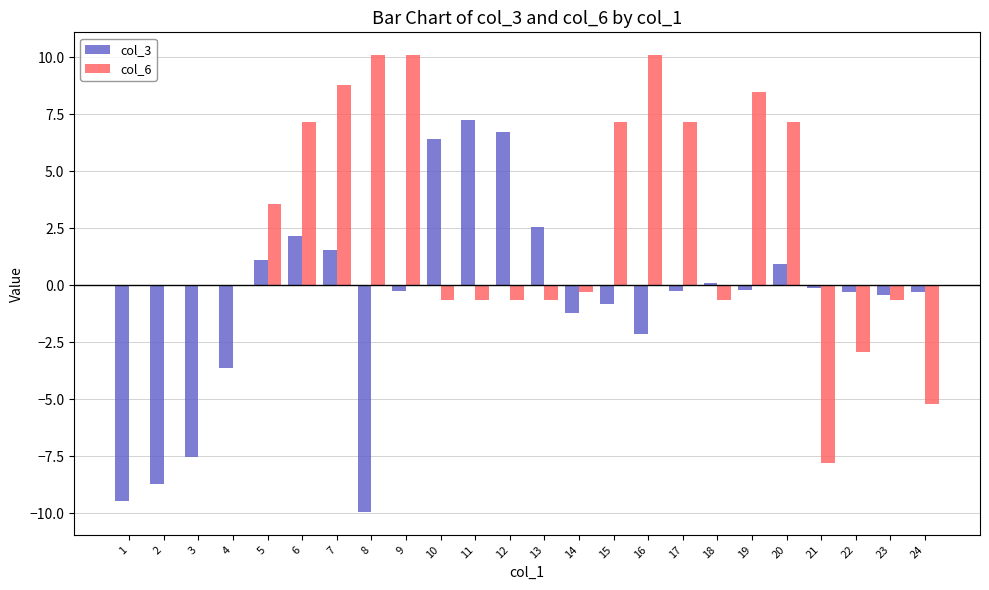

How many distinct data groups are displayed?

2